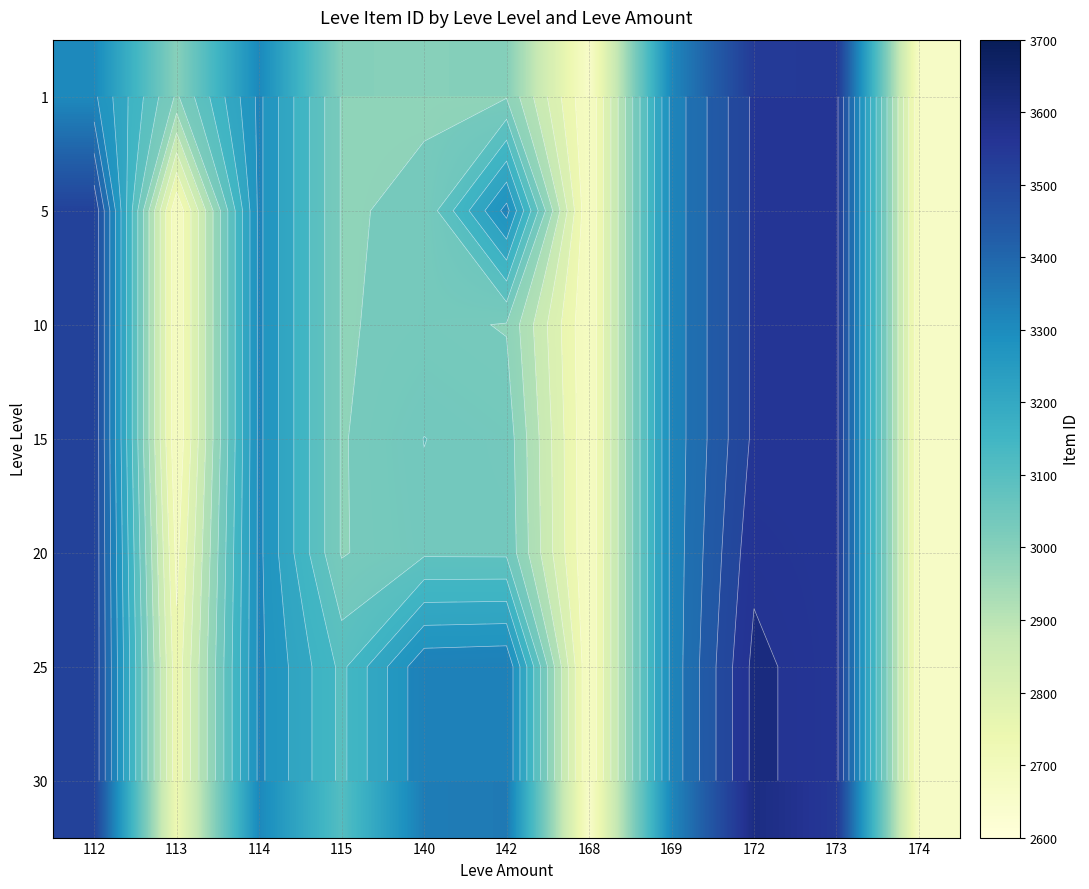

What is the sum of all 5 values?

34535